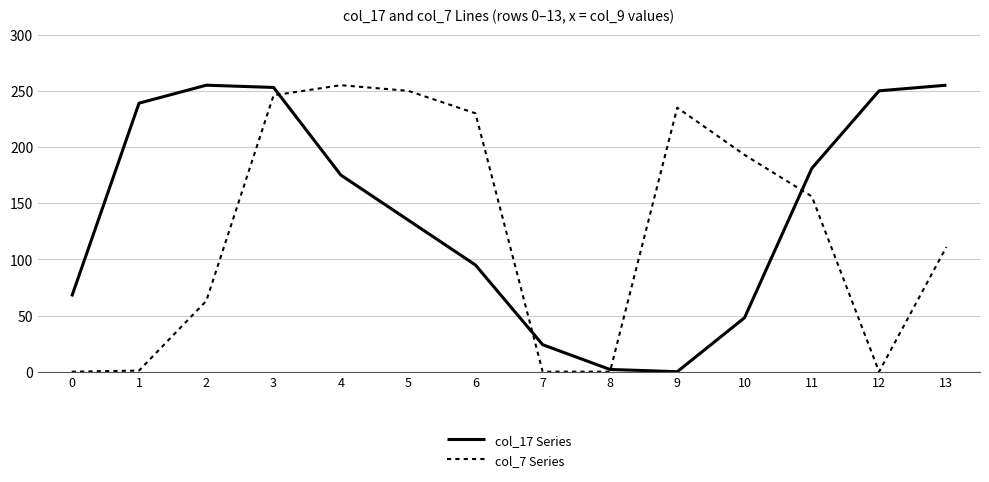

What is the maximum value for col_7 Series?

255